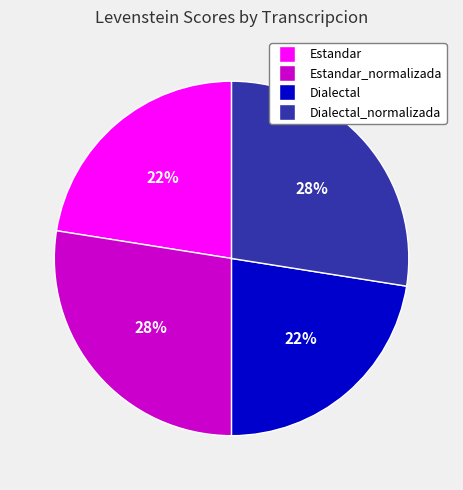

Count the number of slices in the pie.

4